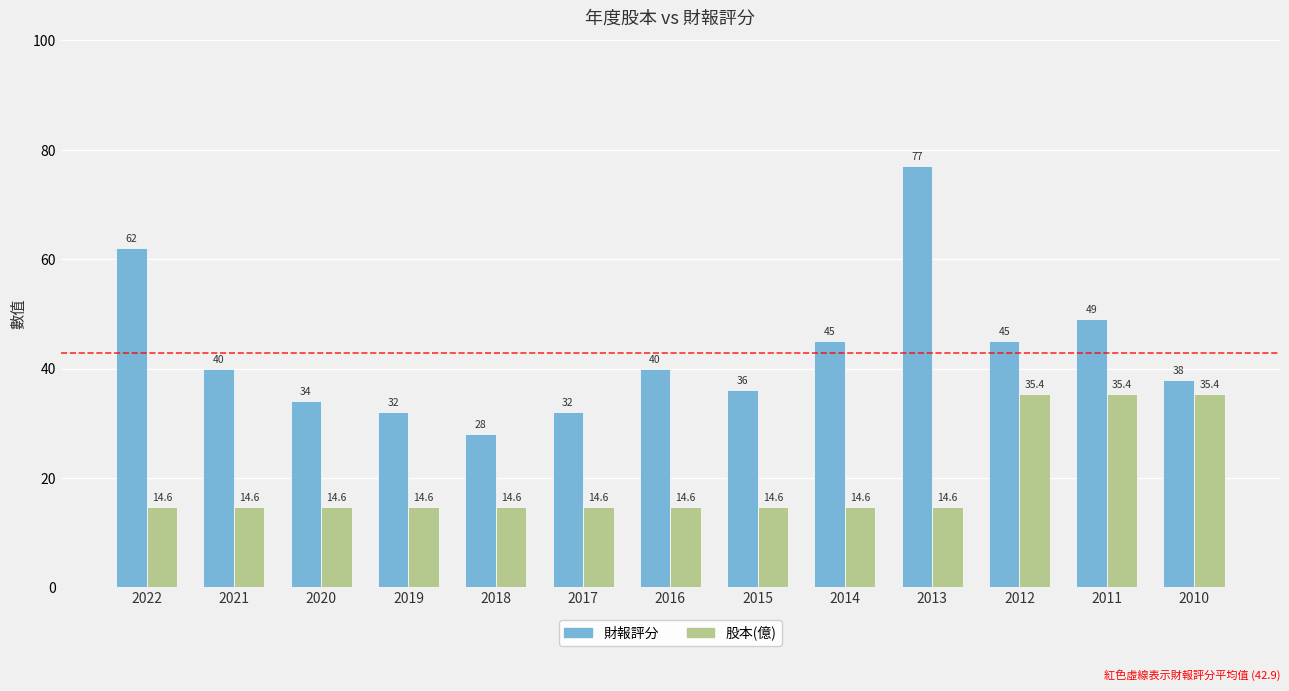

List the series in order of their peak value, lowest first.

股本(億), 財報評分